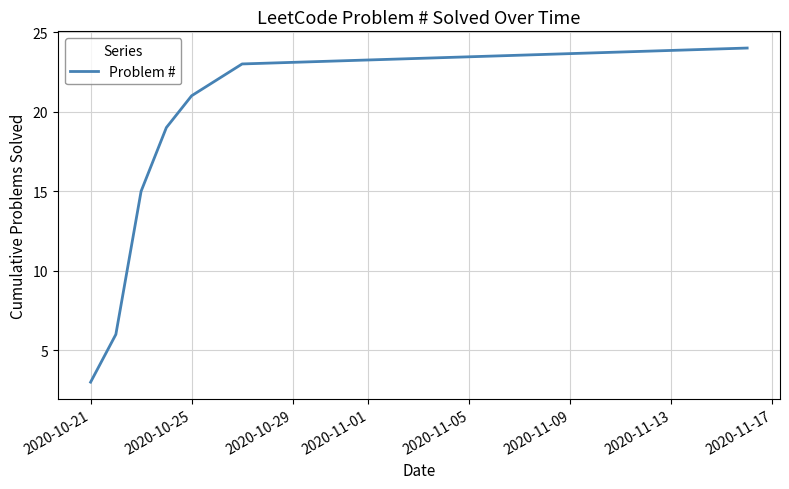

What is the maximum value shown in the chart?

24